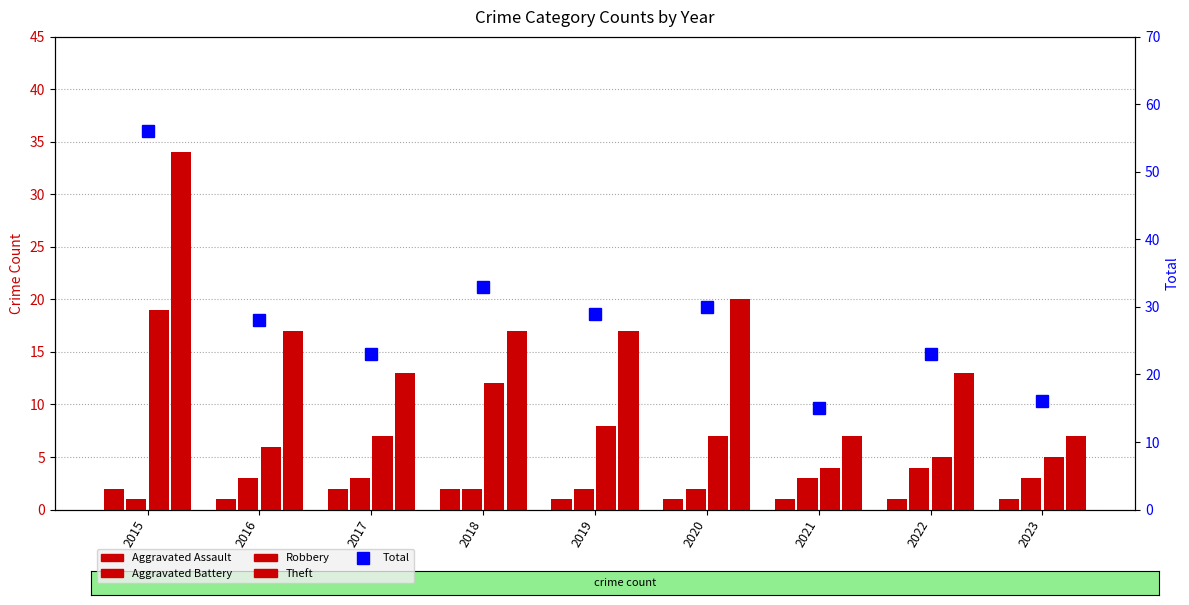

Rank the series by their maximum value, from lowest to highest.

Aggravated Assault, Aggravated Battery, Robbery, Theft, Total